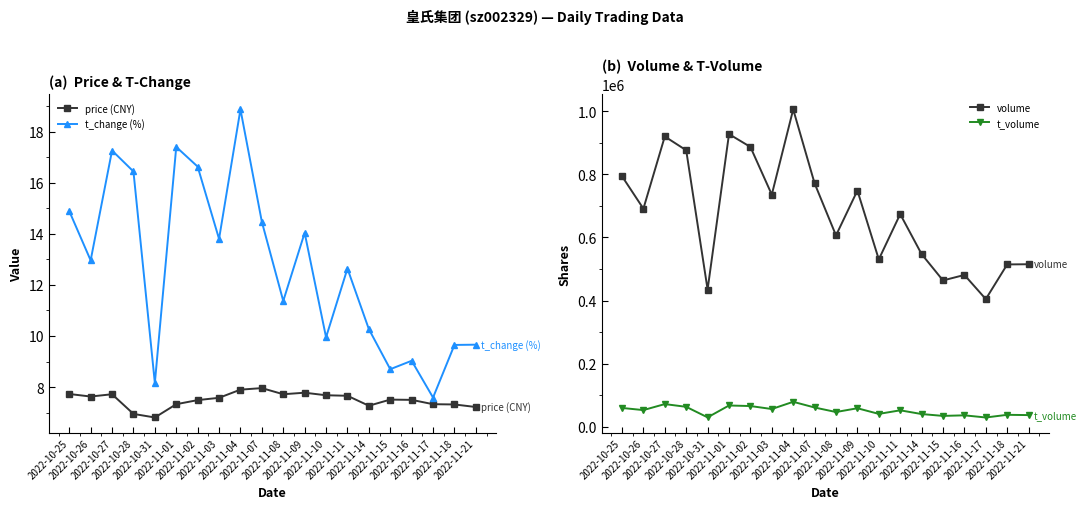

At which category does t_volume reach its first local peak?

2022-10-27